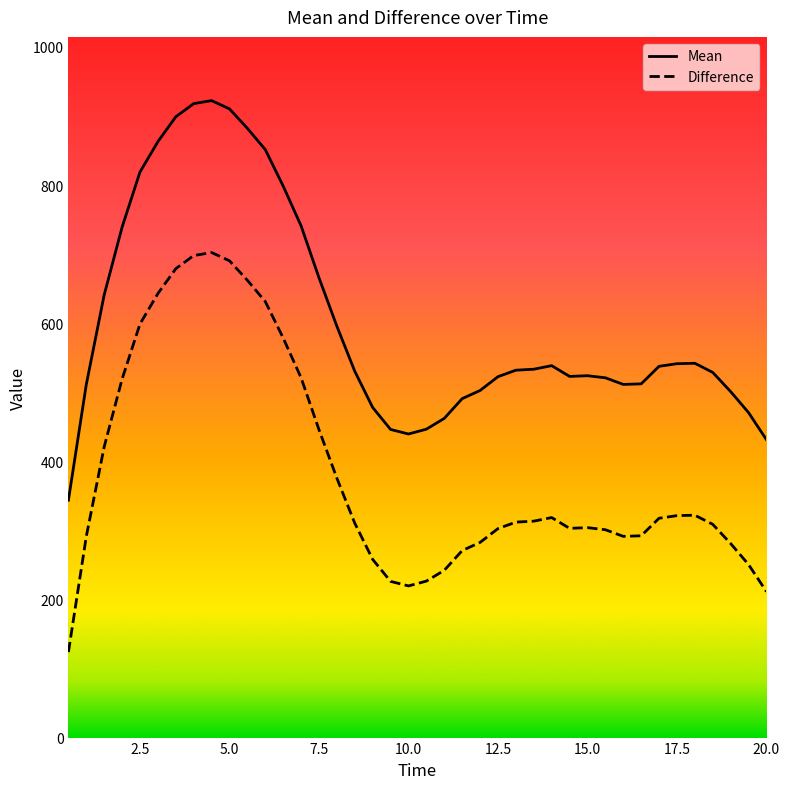

Rank the series by their average value, from lowest to highest.

Difference, Mean